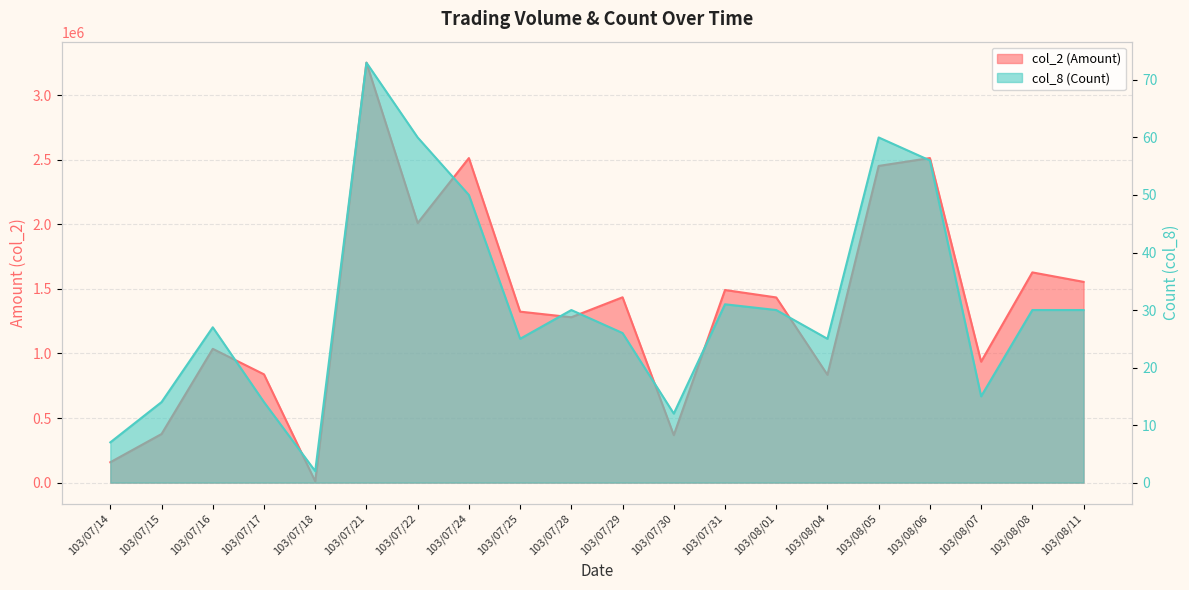

True or false: col_8 (Count) has a value of 27 at 103/07/16.

True